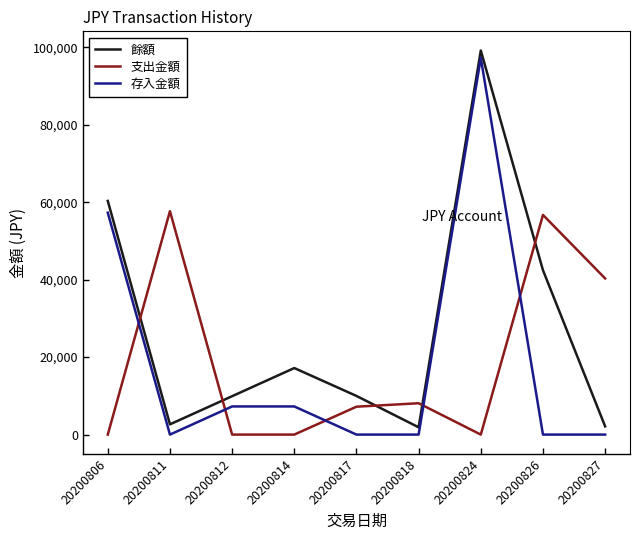

How many lines are shown in the chart?

3